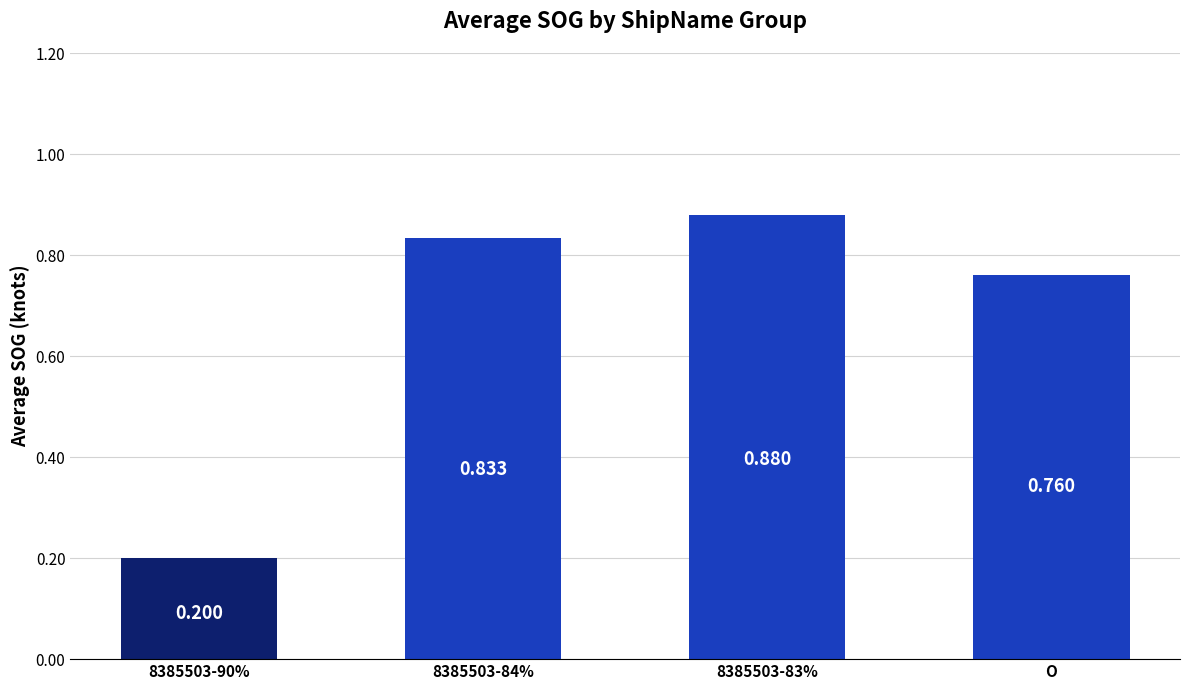

Does the chart contain any negative values?

No